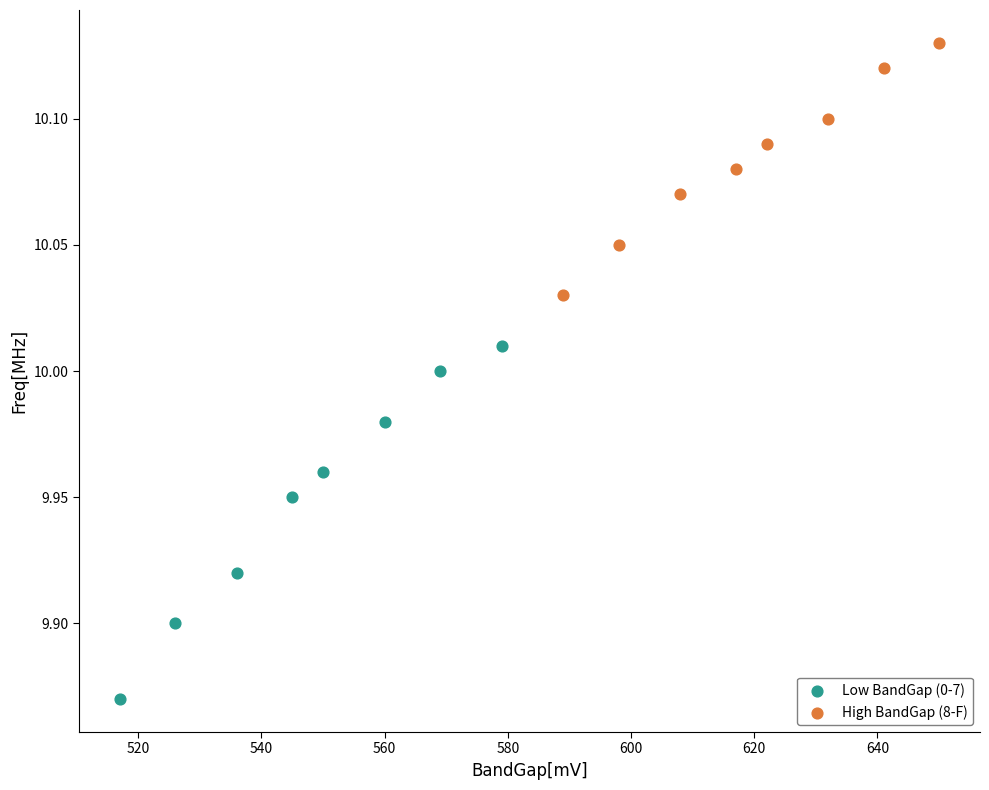

Which series has the widest spread of Y values?

Low BandGap (0-7)